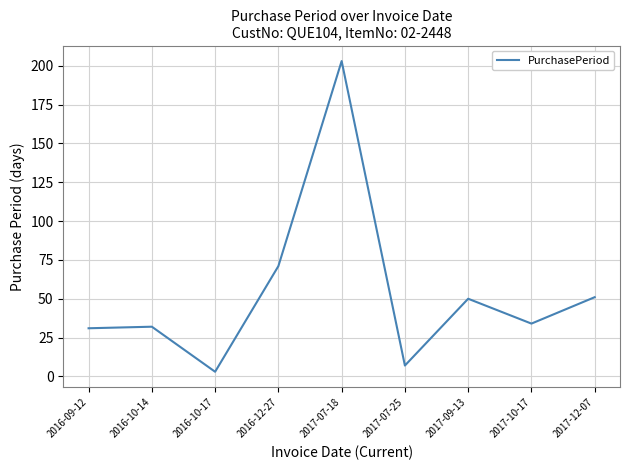

Is it true that the value at 2017-09-13 is 79?

False